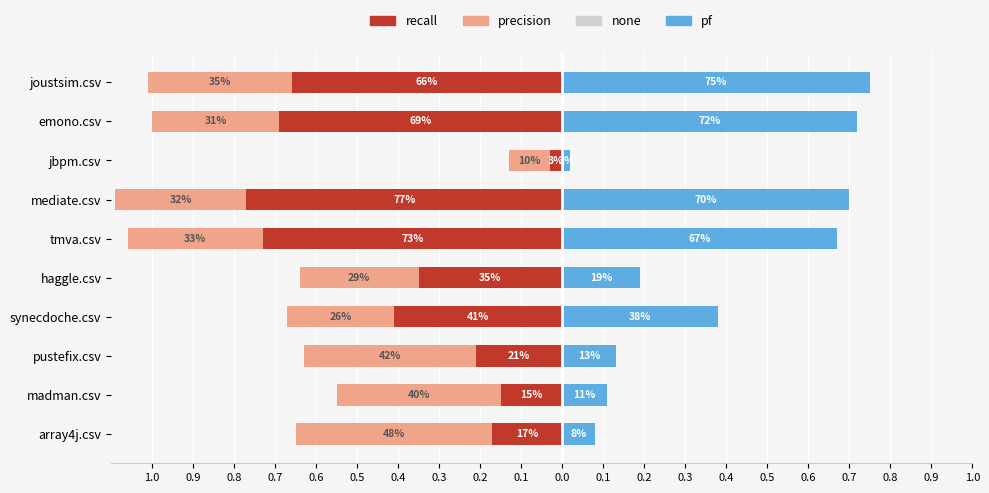

True or false: recall has a value of -0.0 at jbpm.csv.

True